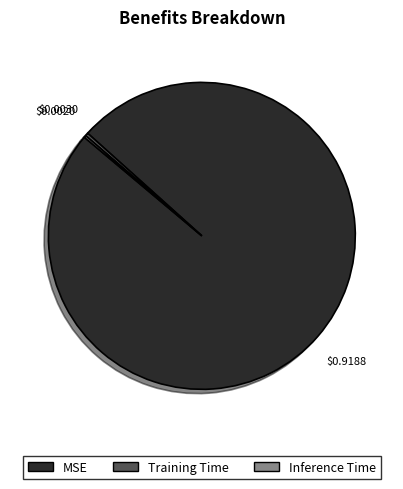

Is the sum of MSE and Training Time greater than half?

Yes